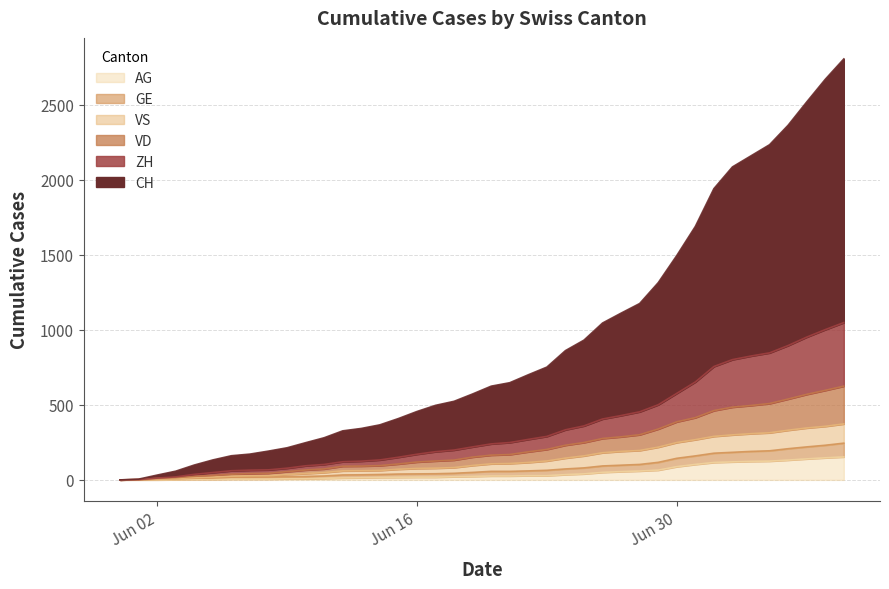

Does the chart display data point markers on the line(s)?

No